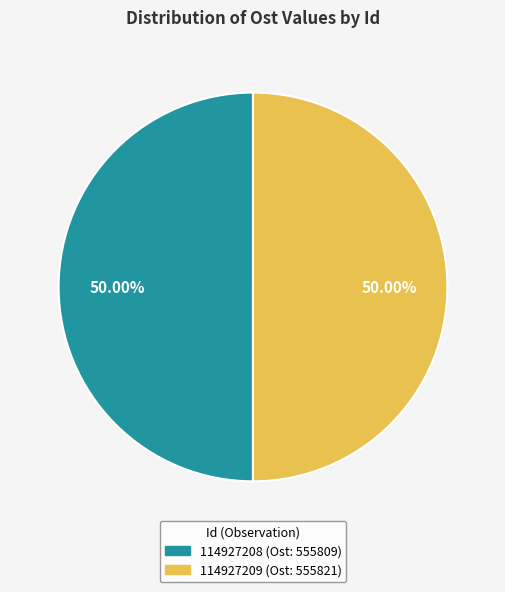

Is it true that 114927208 is 50% of the pie?

True